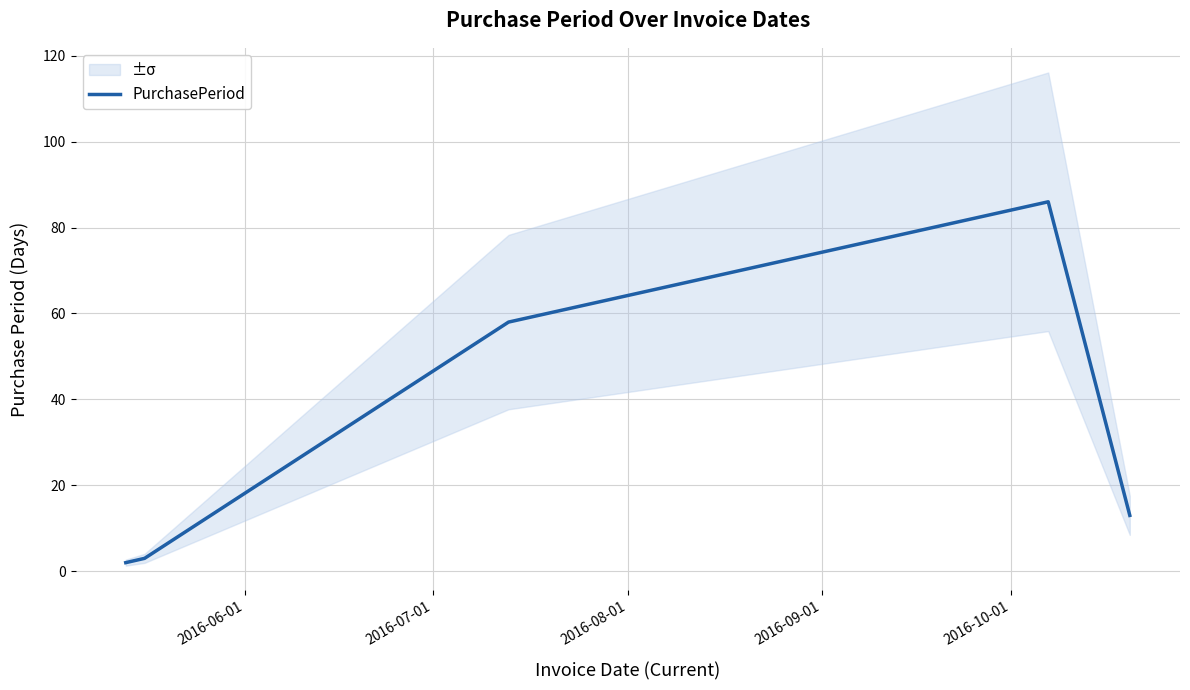

Count the number of values greater than 13.

2